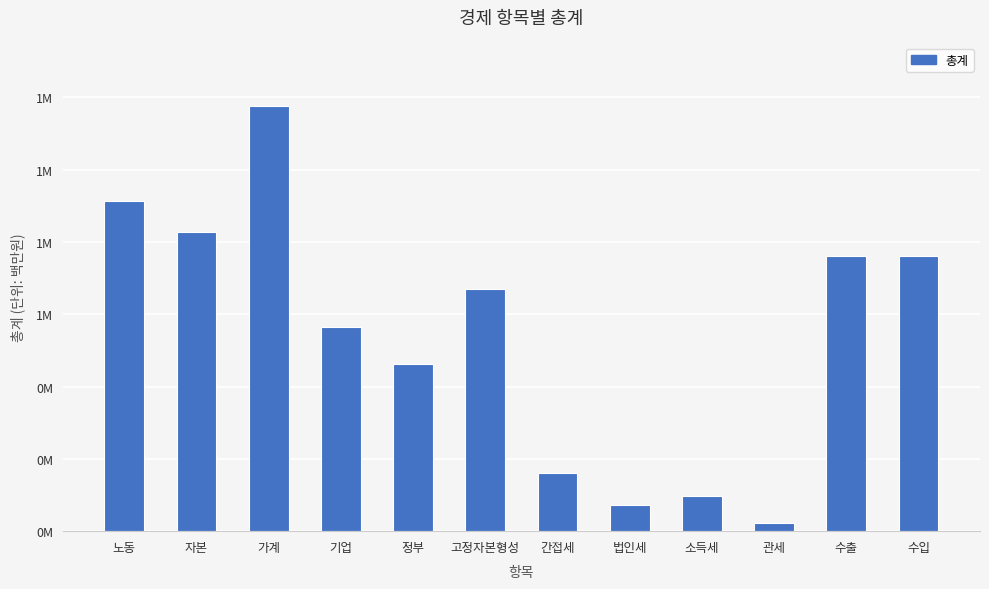

Rank the categories by value from highest to lowest.

가계, 노동, 자본, 수출, 수입, 고정자본형성, 기업, 정부, 간접세, 소득세, 법인세, 관세